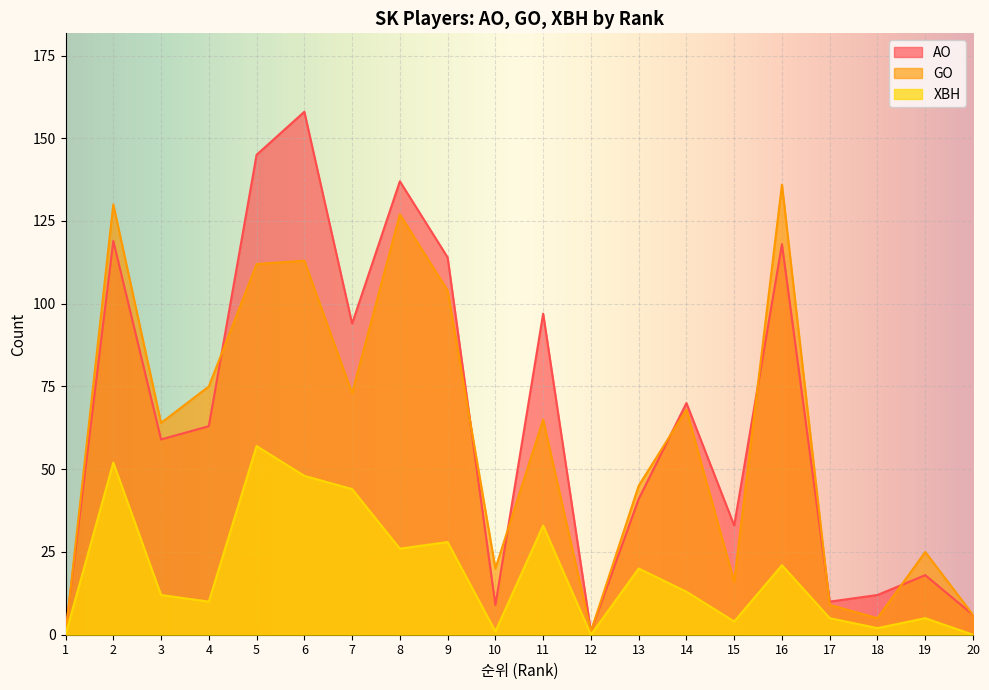

What are all the series names shown in the legend?

AO, GO, XBH